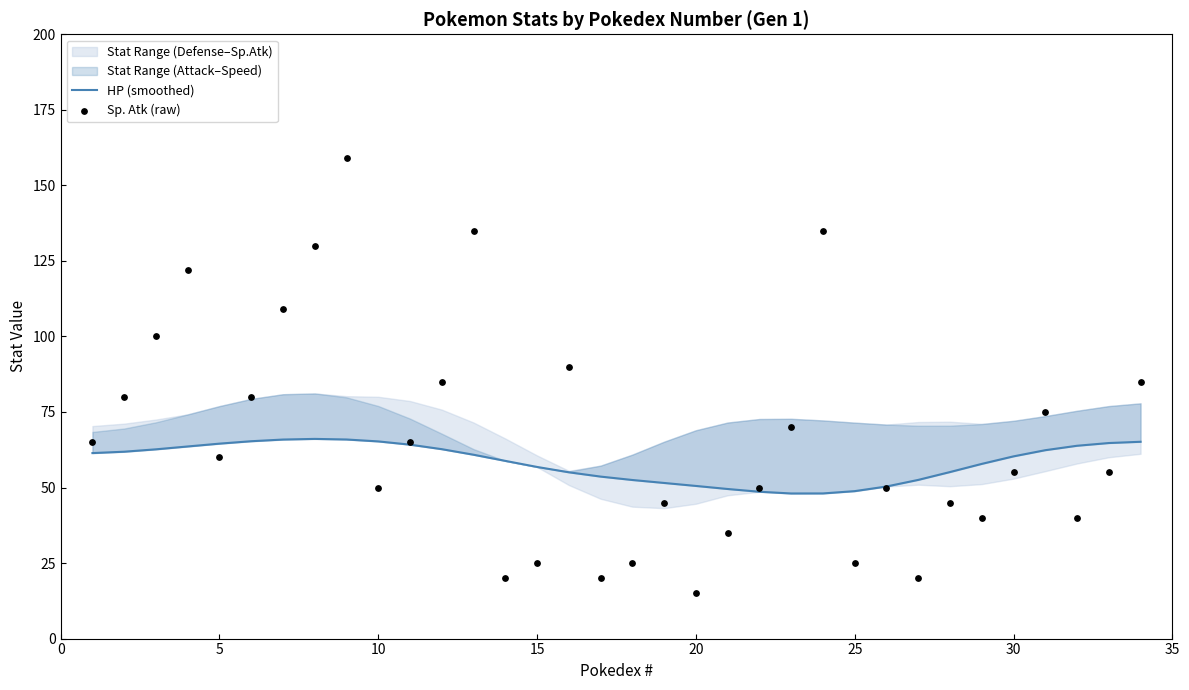

Is the value of Sp. Atk (raw) at 10 greater than the value of HP (smoothed) at 25?

Yes